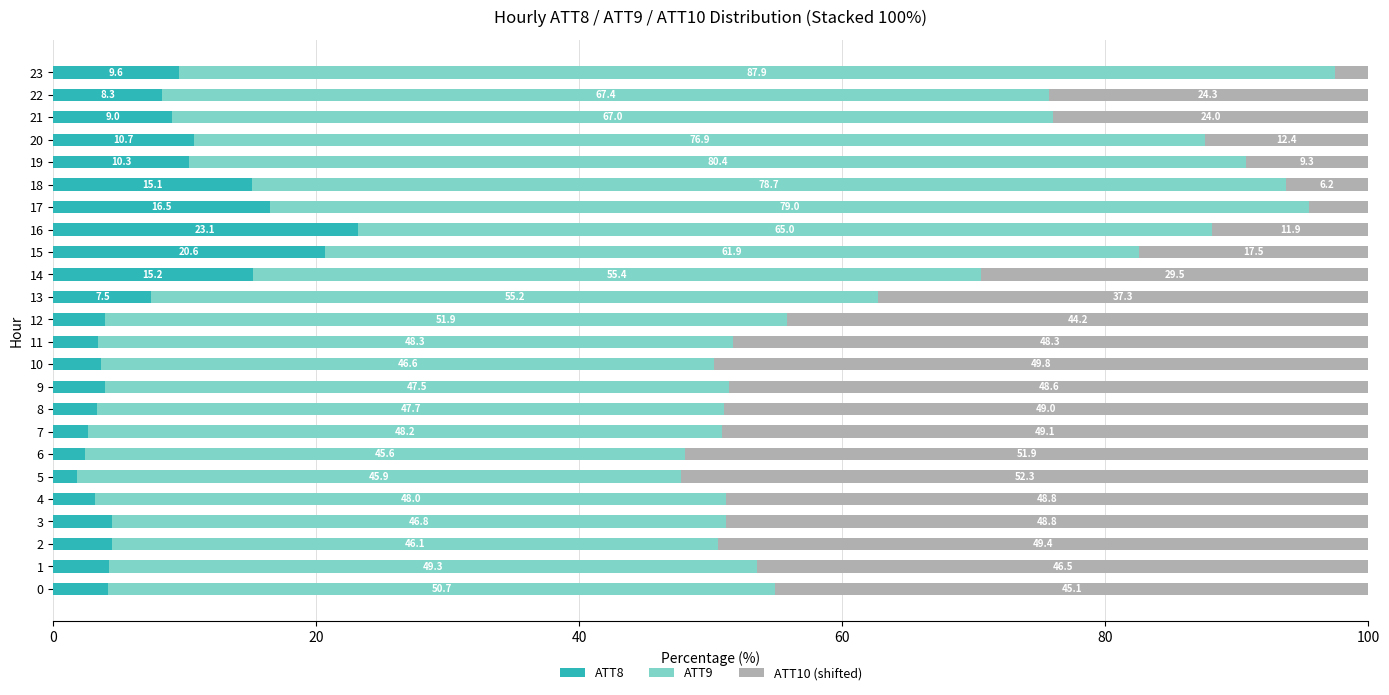

At which label is ATT8 closest to 12?

20